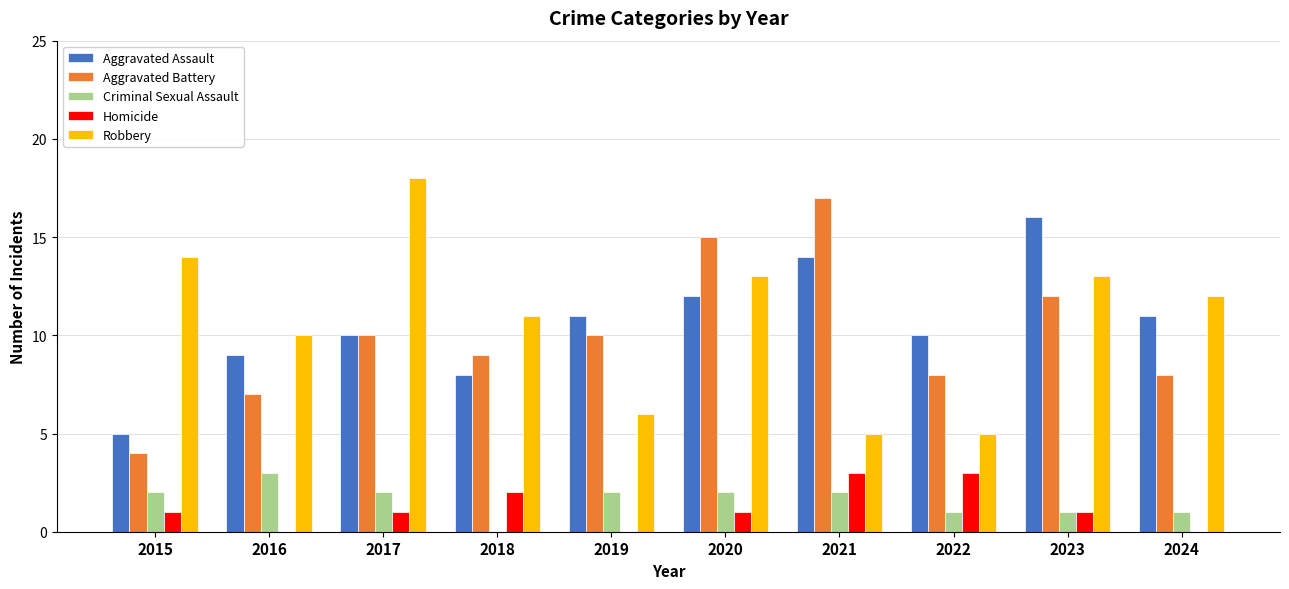

Reading left to right, list all the values displayed in this chart.

Aggravated Assault: 2015=5	2016=9	2017=10	2018=8	2019=11	2020=12	2021=14	2022=10	2023=16	2024=11
Aggravated Battery: 2015=4	2016=7	2017=10	2018=9	2019=10	2020=15	2021=17	2022=8	2023=12	2024=8
Criminal Sexual Assault: 2015=2	2016=3	2017=2	2018=0	2019=2	2020=2	2021=2	2022=1	2023=1	2024=1
Homicide: 2015=1	2016=0	2017=1	2018=2	2019=0	2020=1	2021=3	2022=3	2023=1	2024=0
Robbery: 2015=14	2016=10	2017=18	2018=11	2019=6	2020=13	2021=5	2022=5	2023=13	2024=12